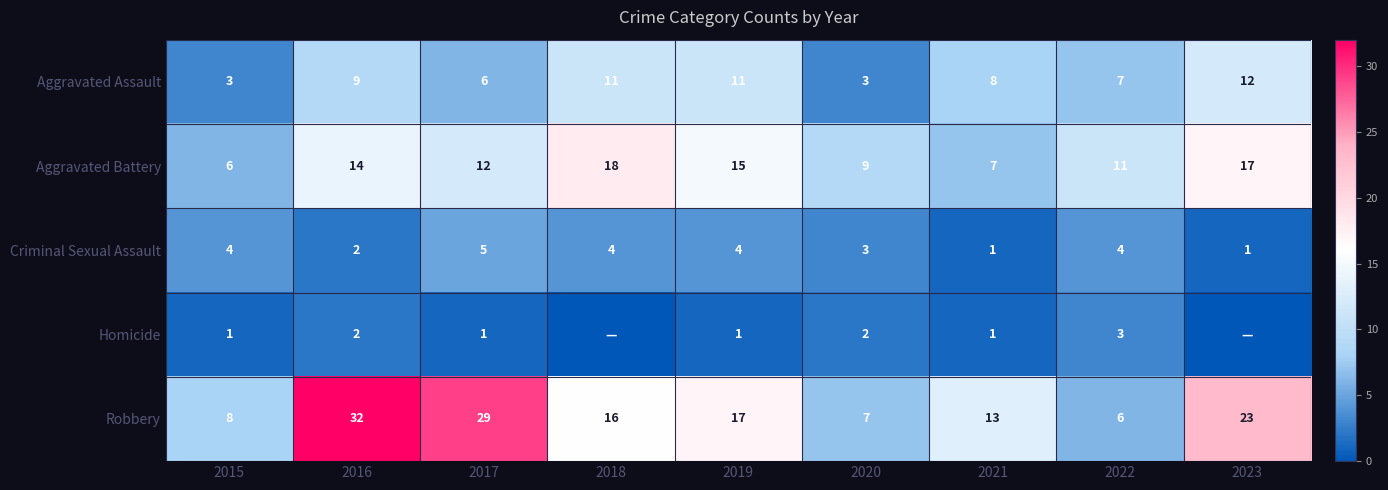

What is the spread (max minus min) of values at 2020?

7